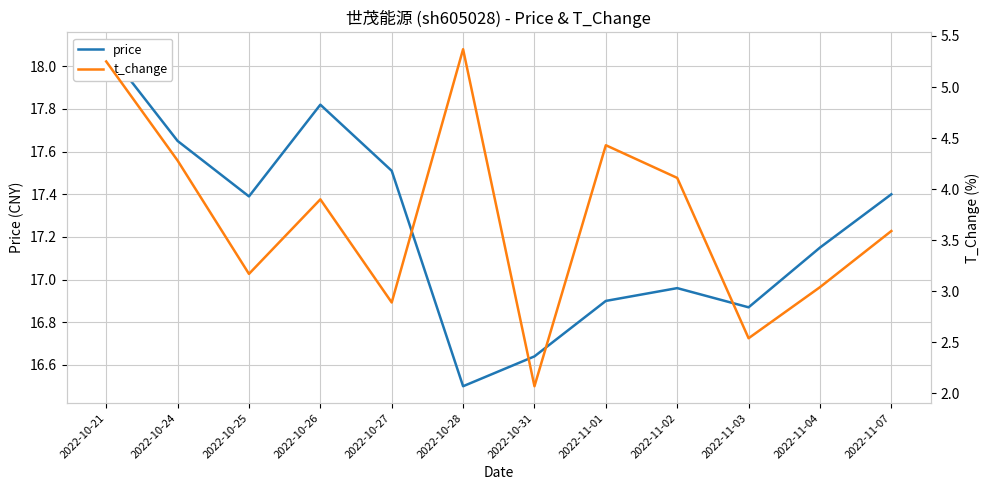

What is the sum of all price values?

206.9